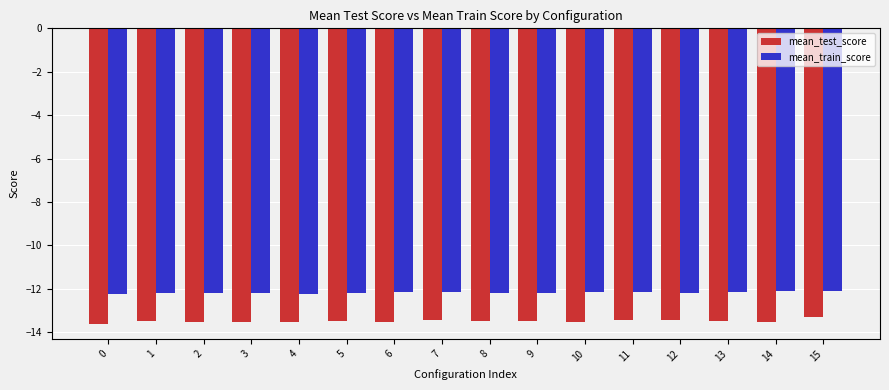

What is the greatest value displayed?

-12.1